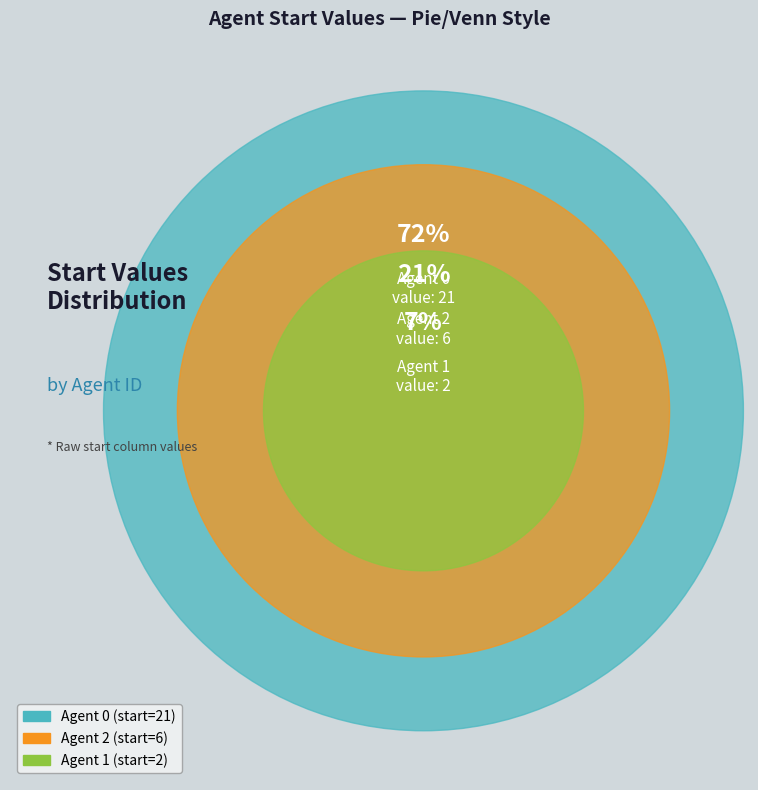

Which category has the smallest portion of the pie?

Agent 1